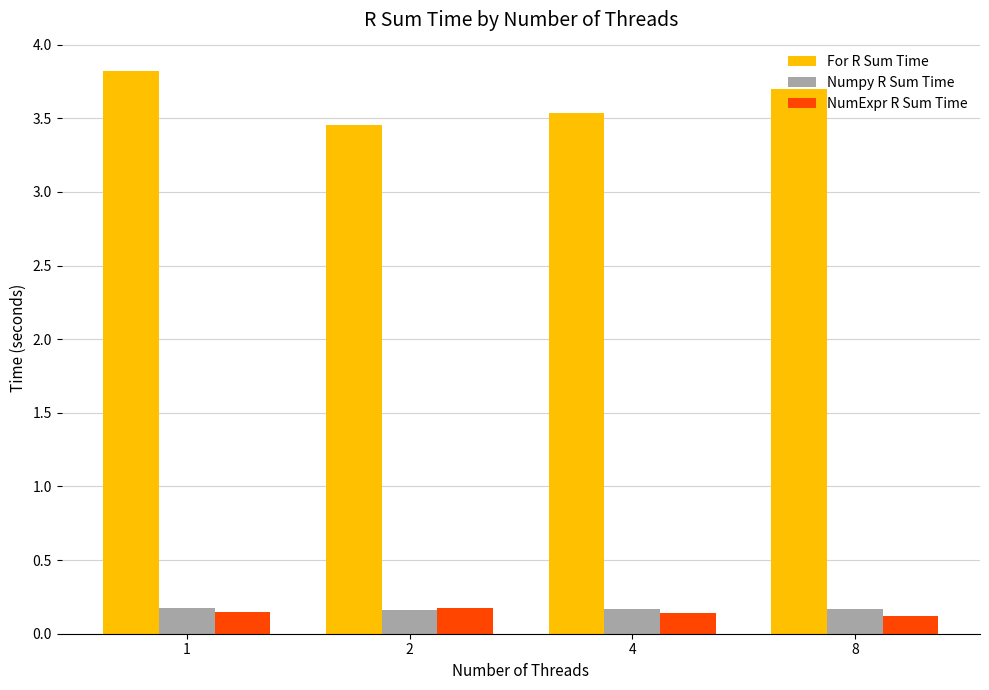

What value does the For R Sum Time series have at 8?

3.7